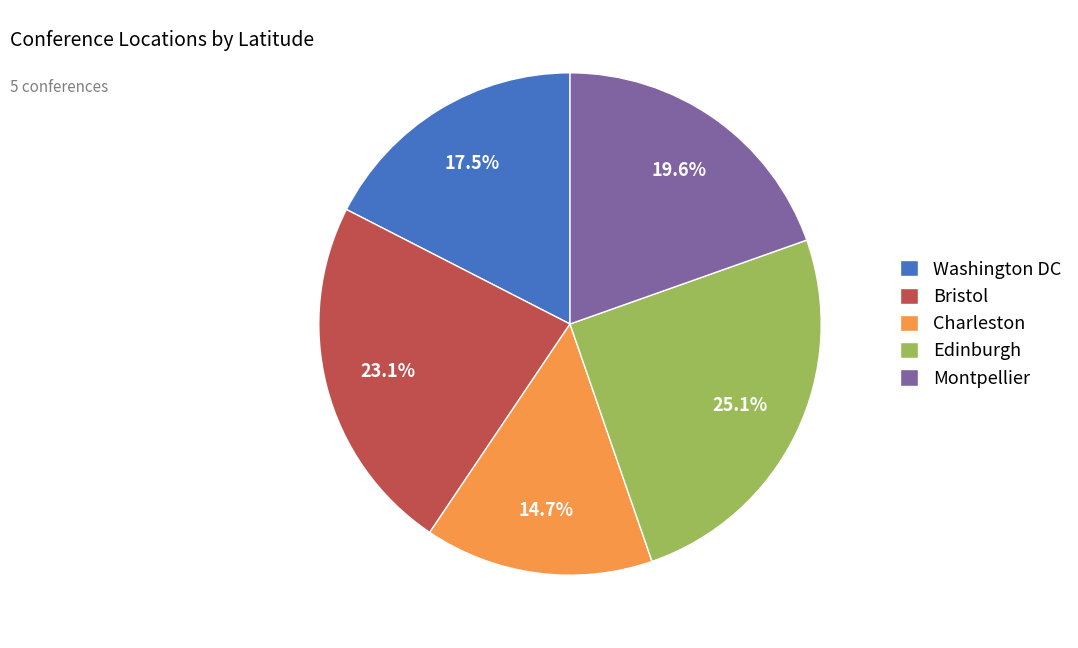

What portion of the pie excludes Edinburgh?

74.9%